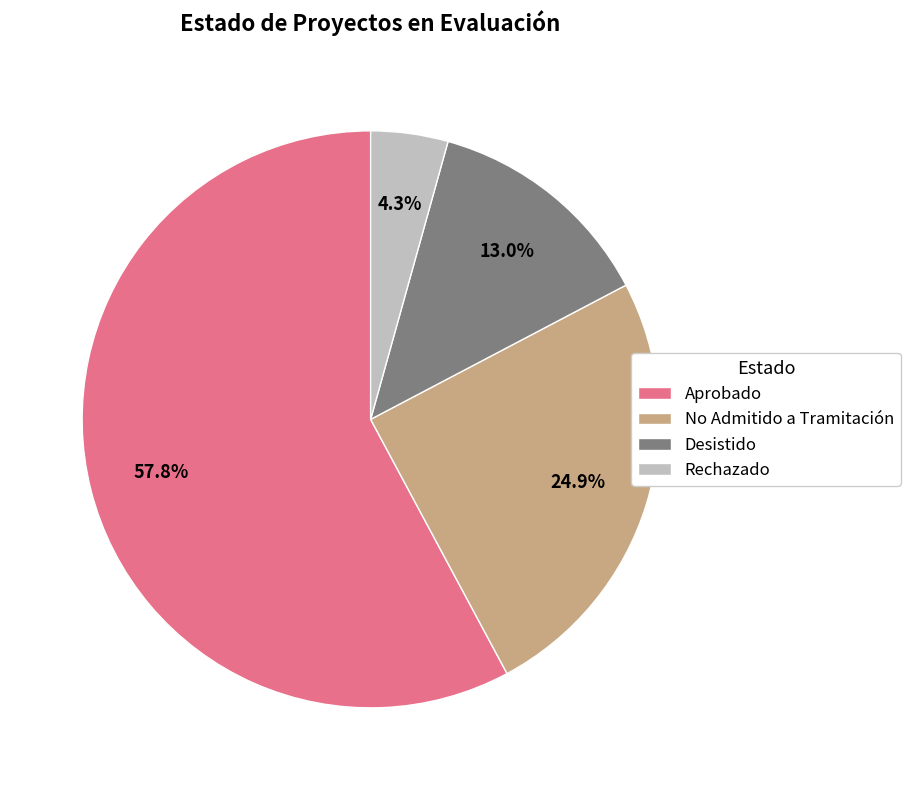

Rank the categories by value from lowest to highest.

Rechazado, Desistido, No Admitido a Tramitación, Aprobado